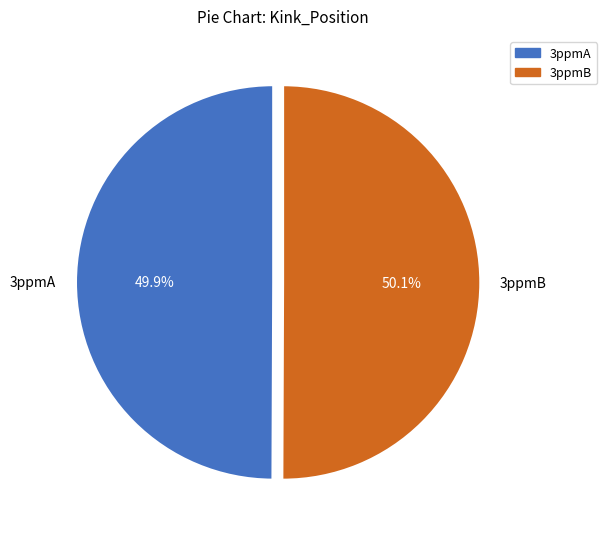

To the nearest percent, what percentage of the pie is 3ppmA?

50%